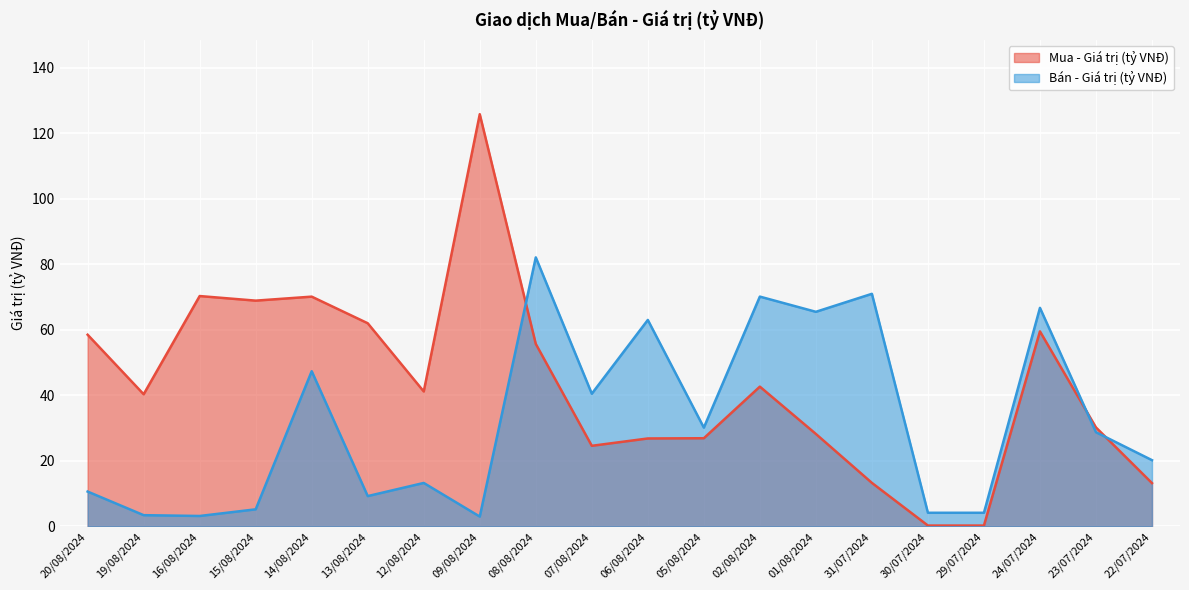

Which label corresponds to the smallest value in the chart?

30/07/2024